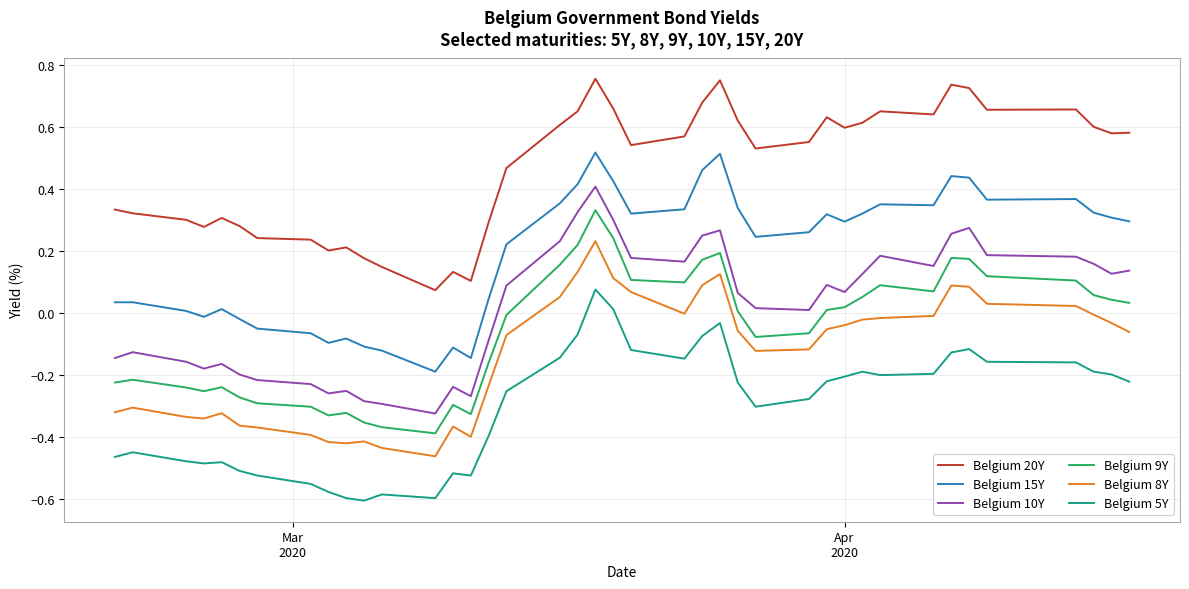

Which series has the largest total across all categories?

Belgium 20Y